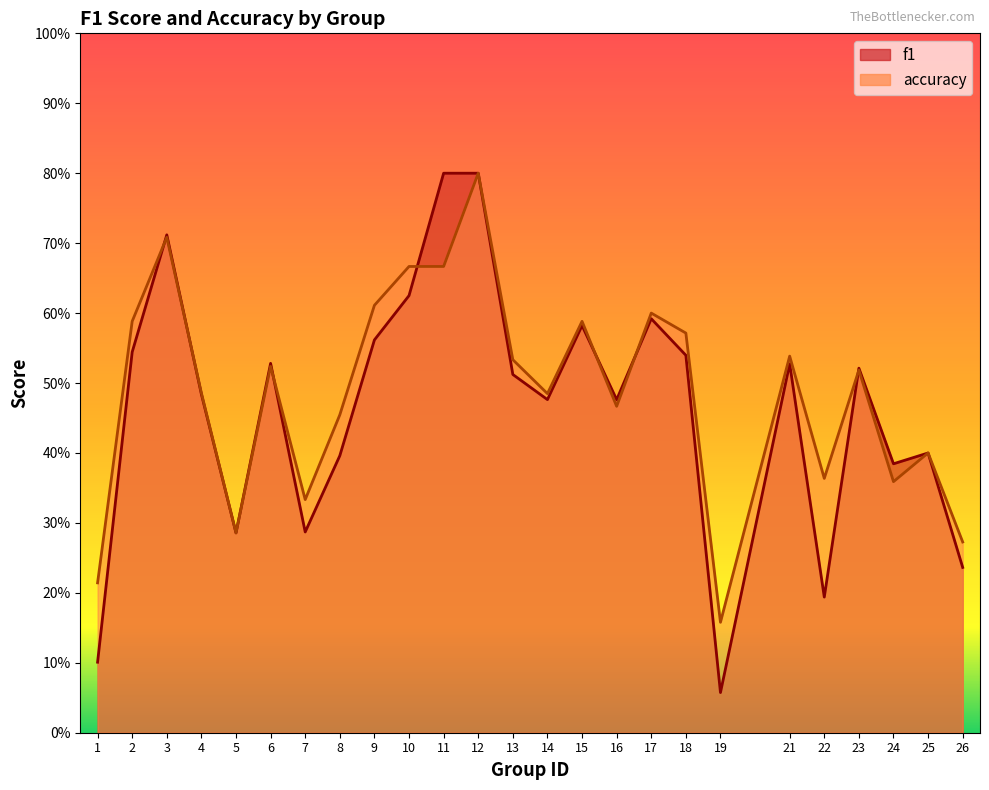

List the series in order of their overall mean, highest first.

accuracy, f1